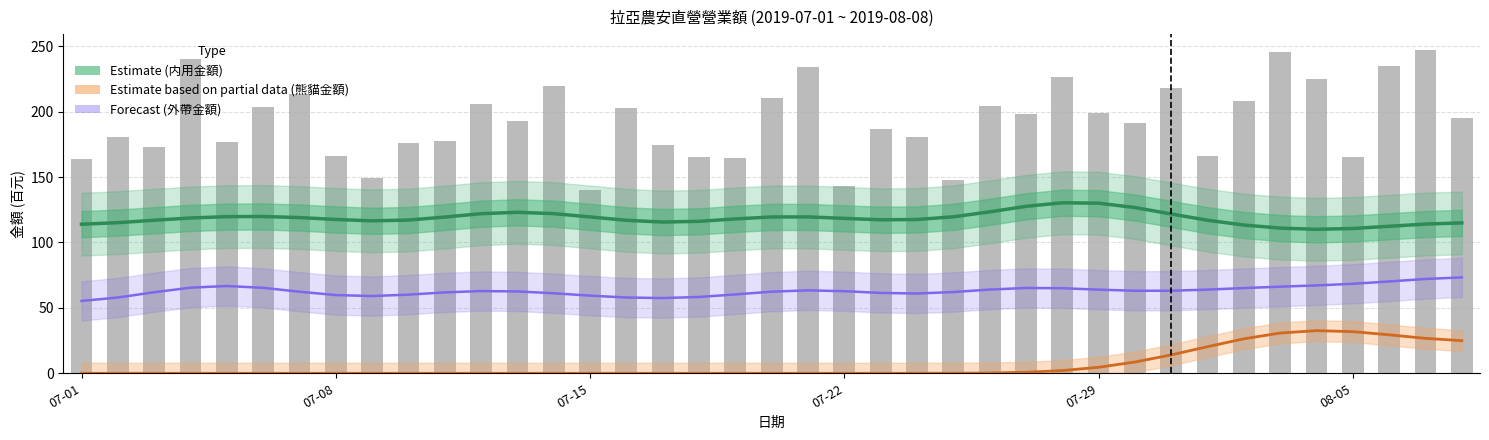

How many data points in 熊貓金額 (Estimate based on partial data) are above 0?

18